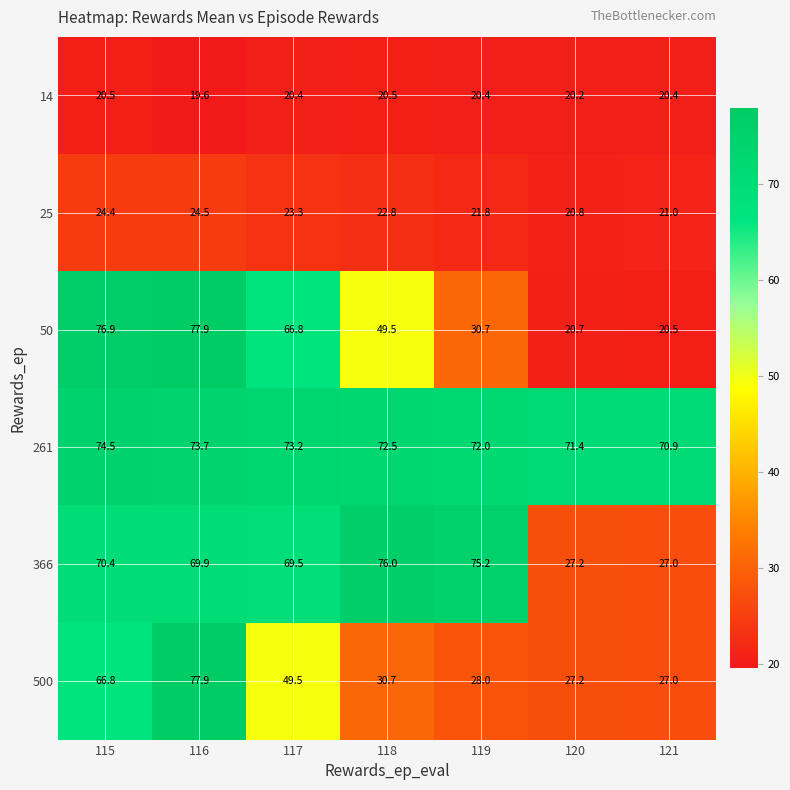

What is the spread (max minus min) of values at 116?

58.3